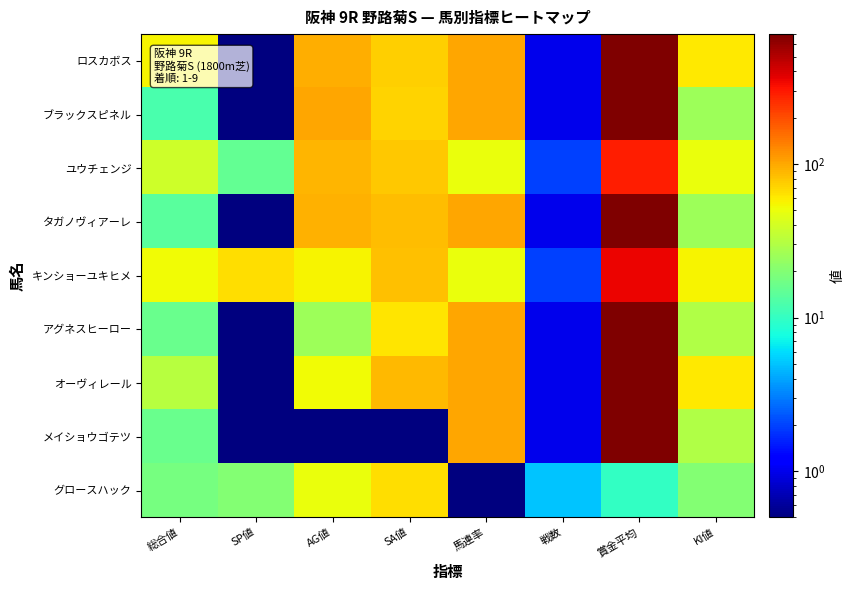

Rank the series at AG値 from lowest to highest value.

メイショウゴテツ, アグネスヒーロー, グロースハック, オーヴィレール, キンショーユキヒメ, ユウチェンジ, タガノヴィアーレ, ロスカボス, ブラックスピネル